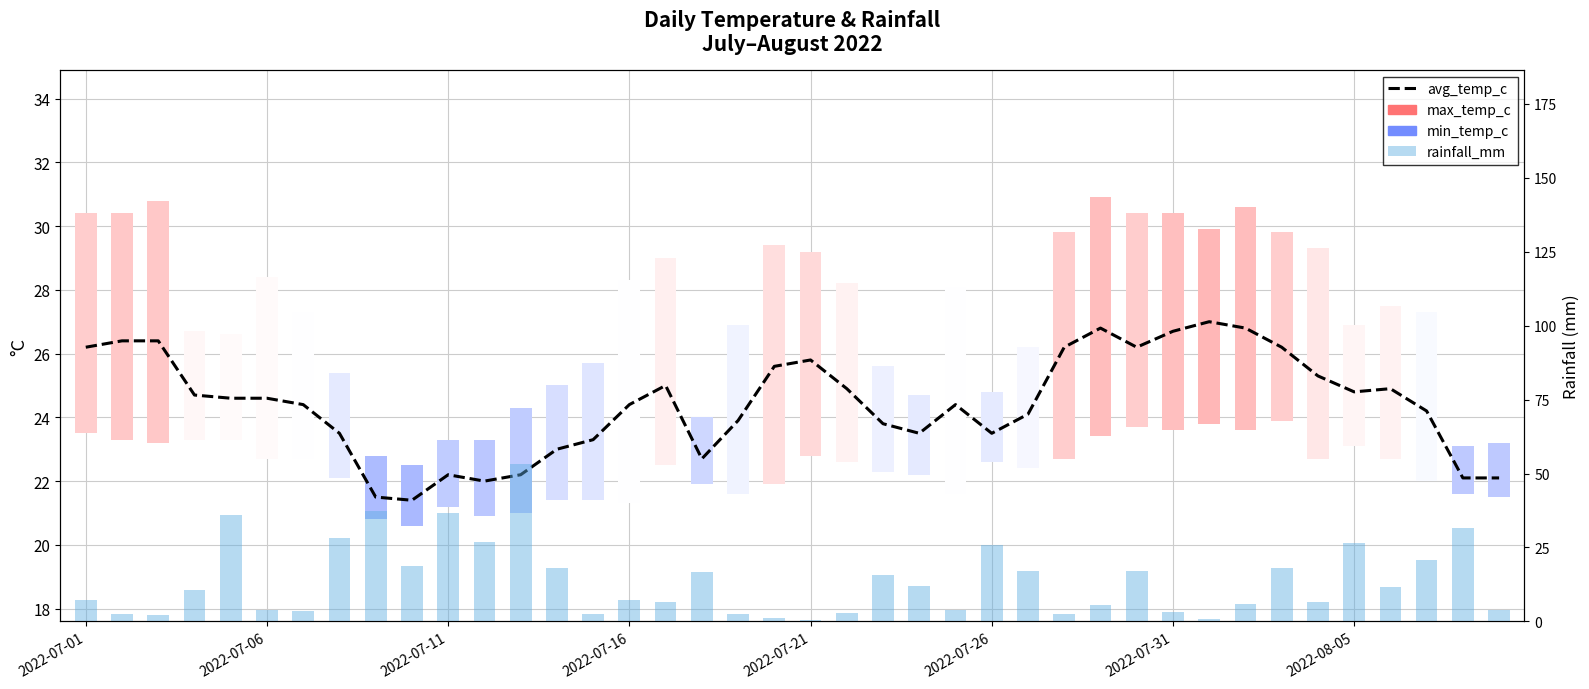

Between 16 and 28, which series saw the biggest shift?

avg_temp_c